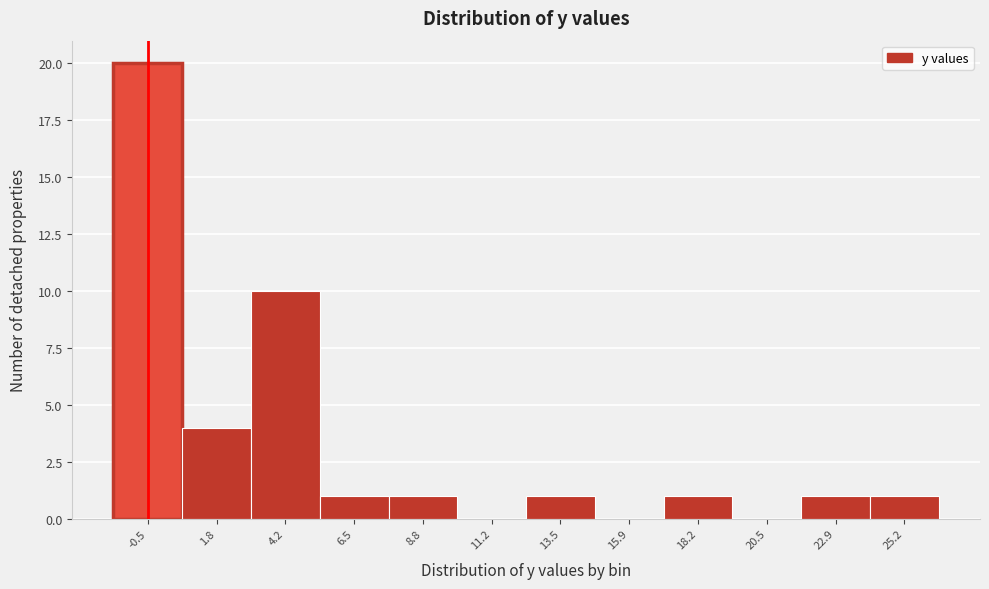

Reading left to right, transcribe this chart: for each bar, give the range it covers on the x-axis and its height. Neither the bar edges nor the heights are printed on the chart, so give them approximately, as read against the axes.

-1.5 to 0.5: 20
0.5 to 3.0: 4
3.0 to 5.5: 10
5.5 to 7.5: 1
7.5 to 10.0: 1
10.0 to 12.5: 0
12.5 to 14.5: 1
14.5 to 17.0: 0
17.0 to 19.5: 1
19.5 to 21.5: 0
21.5 to 24.0: 1
24.0 to 26.5: 1